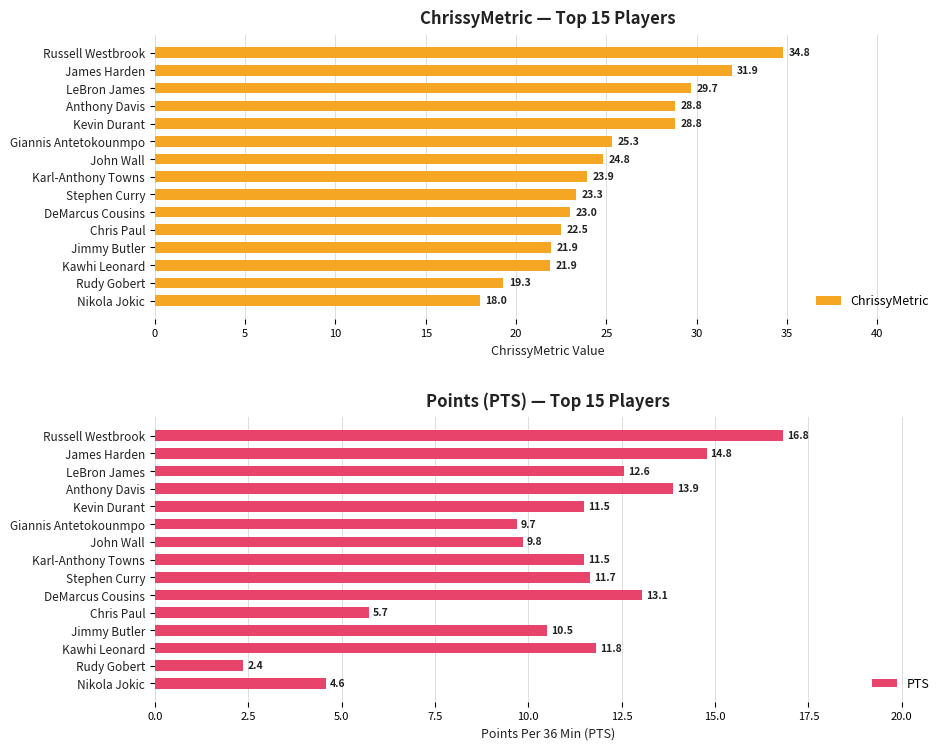

Is the value of PTS at Giannis Antetokounmpo greater than the value of ChrissyMetric at Stephen Curry?

No